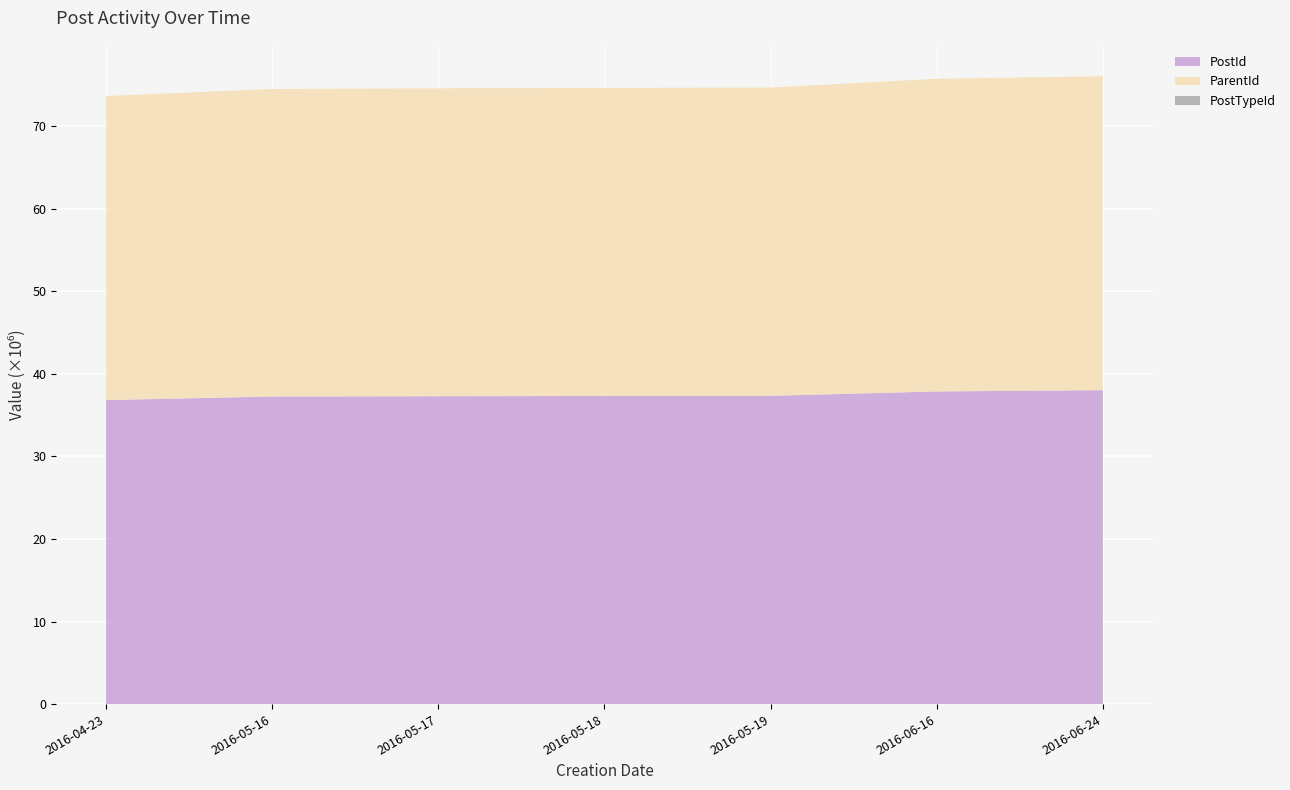

Reading right to left, transcribe all the data shown in this chart.

PostId: 2016-06-24=38015751	2016-06-16=37860348	2016-05-19=37328151	2016-05-18=37310750	2016-05-17=37282910	2016-05-16=37245112	2016-04-23=36815416
ParentId: 2016-06-24=38013700	2016-06-16=37860083	2016-05-19=37327693	2016-05-18=37309071	2016-05-17=37282567	2016-05-16=37244175	2016-04-23=36814514
PostTypeId: 2016-06-24=2	2016-06-16=2	2016-05-19=2	2016-05-18=2	2016-05-17=2	2016-05-16=2	2016-04-23=2